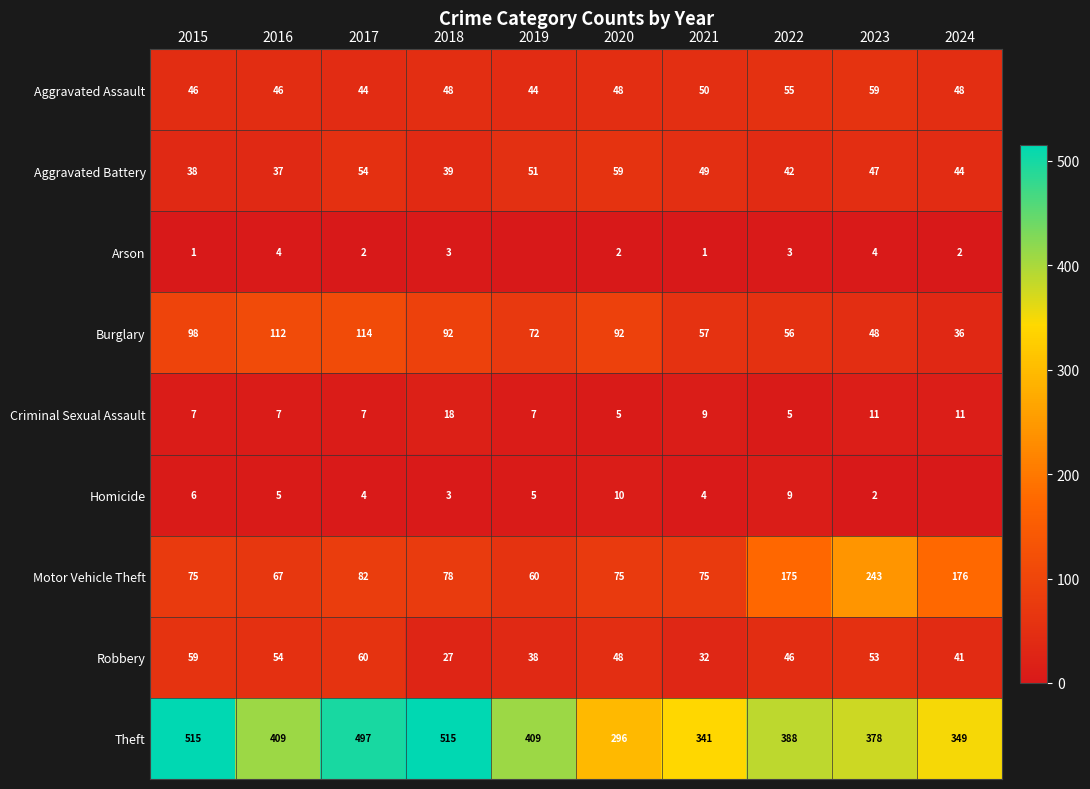

What is the average value of the Criminal Sexual Assault series?

9